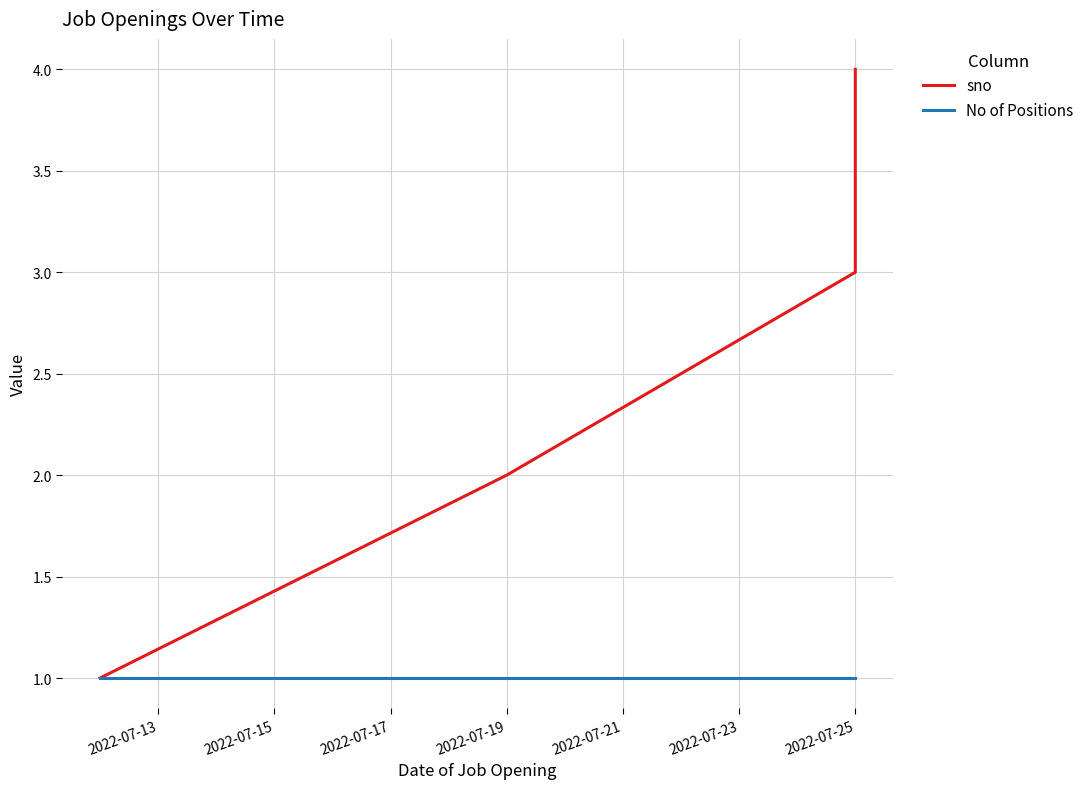

Where is No of Positions nearest to the value 1?

2022-07-13